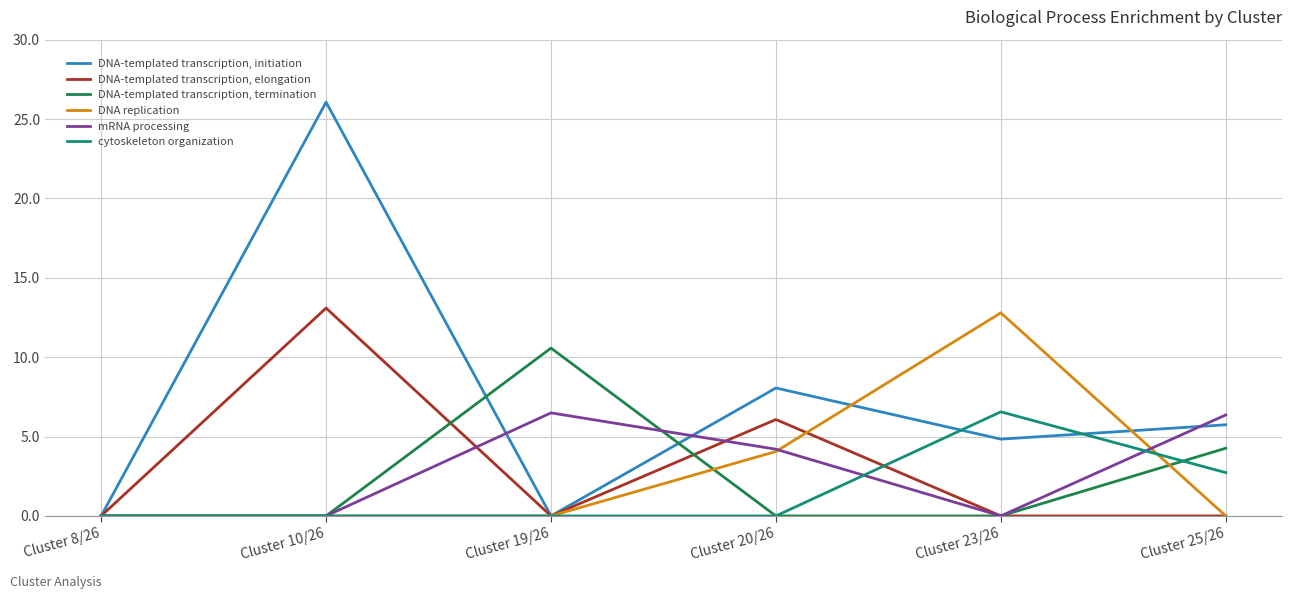

What are all the series names shown in the legend?

DNA-templated transcription, initiation, DNA-templated transcription, elongation, DNA-templated transcription, termination, DNA replication, mRNA processing, cytoskeleton organization